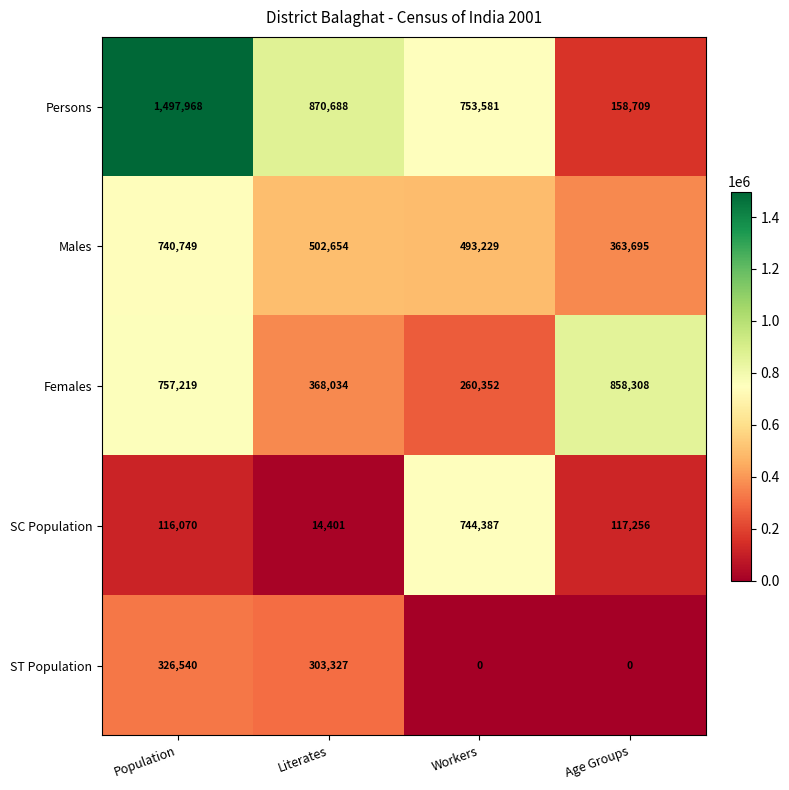

What is the difference between the Females values at Population and Workers?

496867